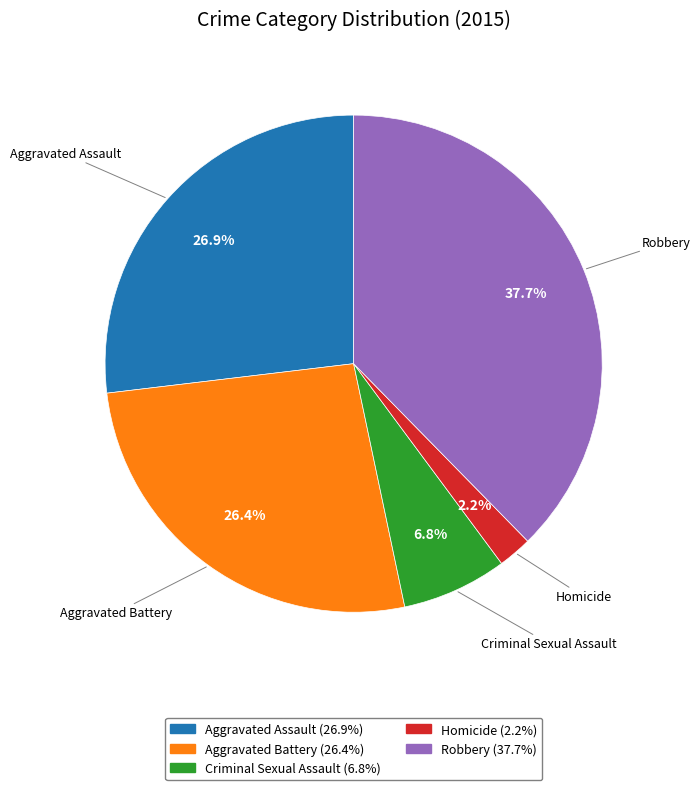

To the nearest percent, what percentage of the pie is Criminal Sexual Assault?

7%